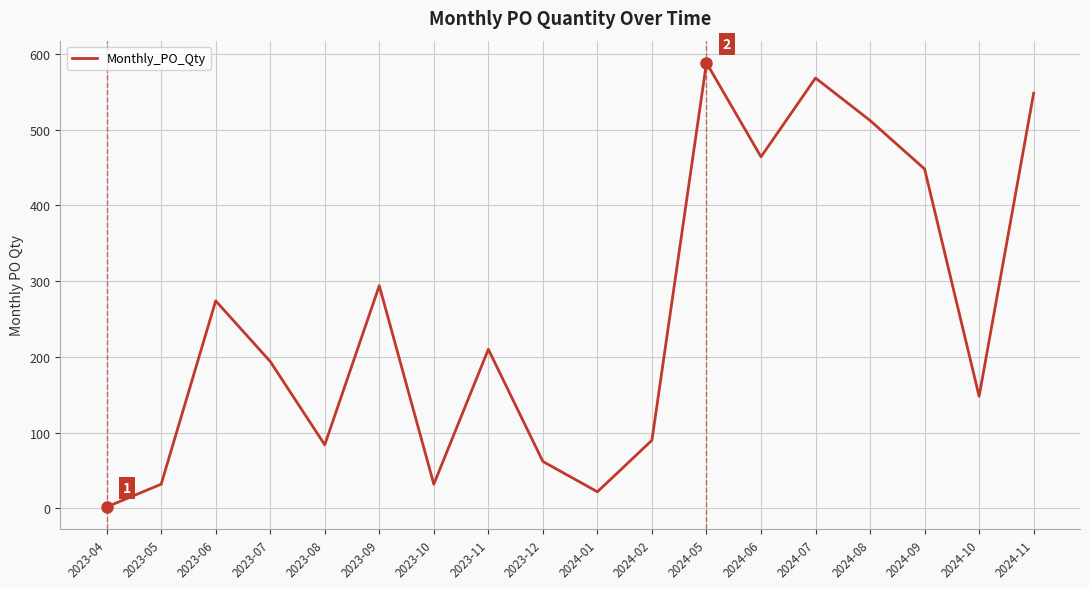

What is the change in value from 2024-01 to 2024-05?

+566